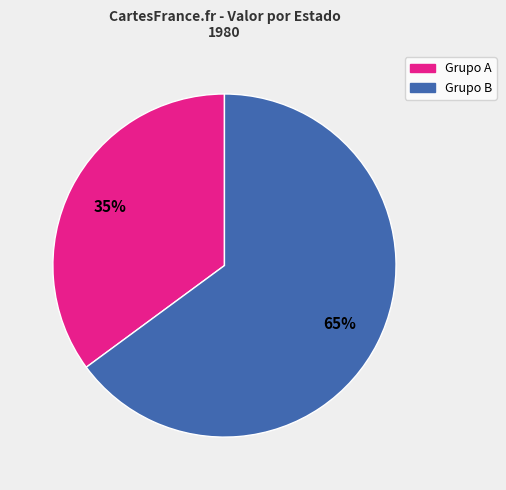

Approximately how many times larger is the value at Grupo A compared to Grupo B?

0.5